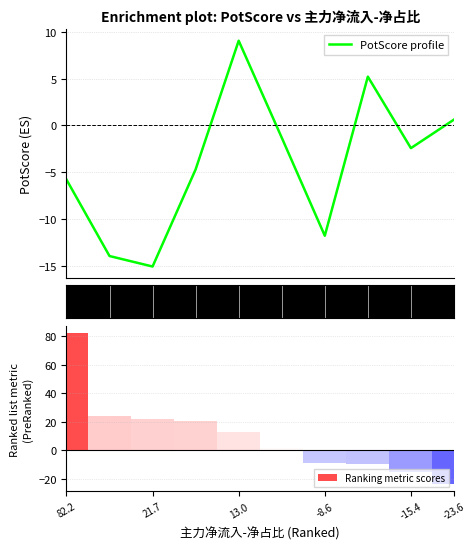

What is the highest value of the PotScore profile series?

9.1